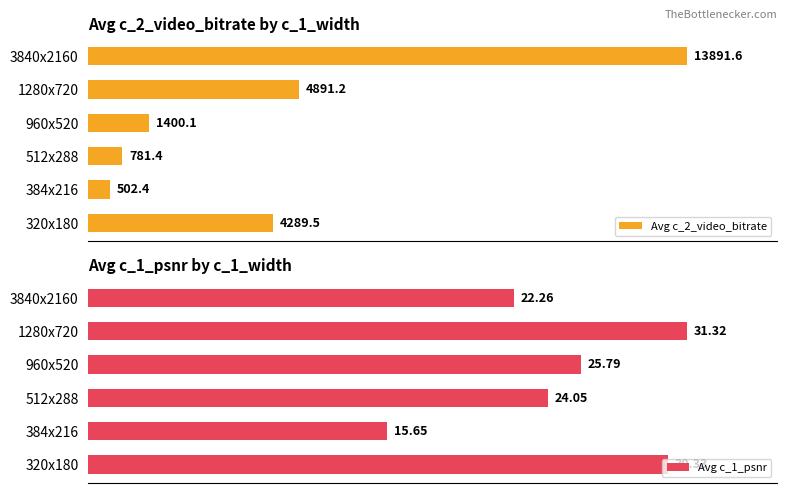

Rank the categories by Avg c_2_video_bitrate value from lowest to highest.

384x216, 512x288, 960x520, 320x180, 1280x720, 3840x2160